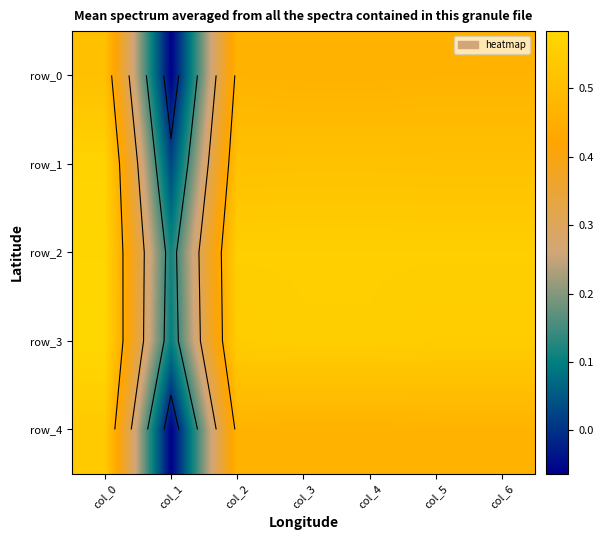

What is the lowest value of the row_2 series?

0.1